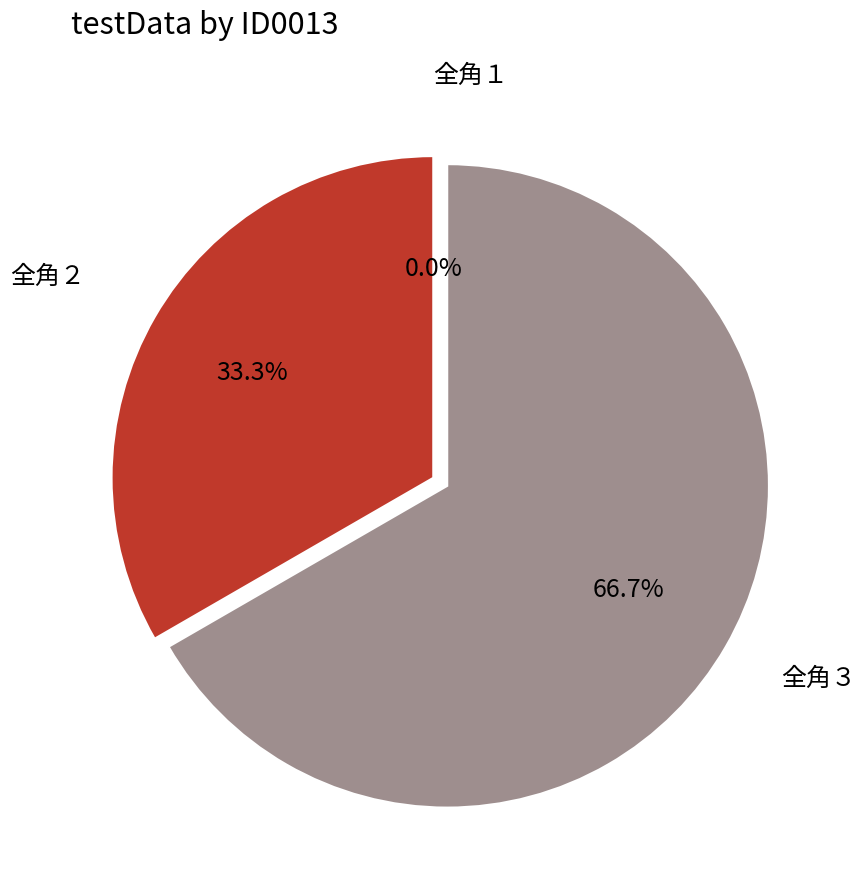

Which slice is the smallest?

全角１